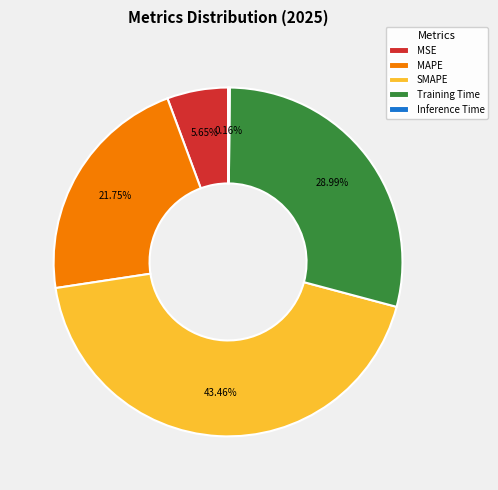

Is SMAPE the majority of the pie?

No